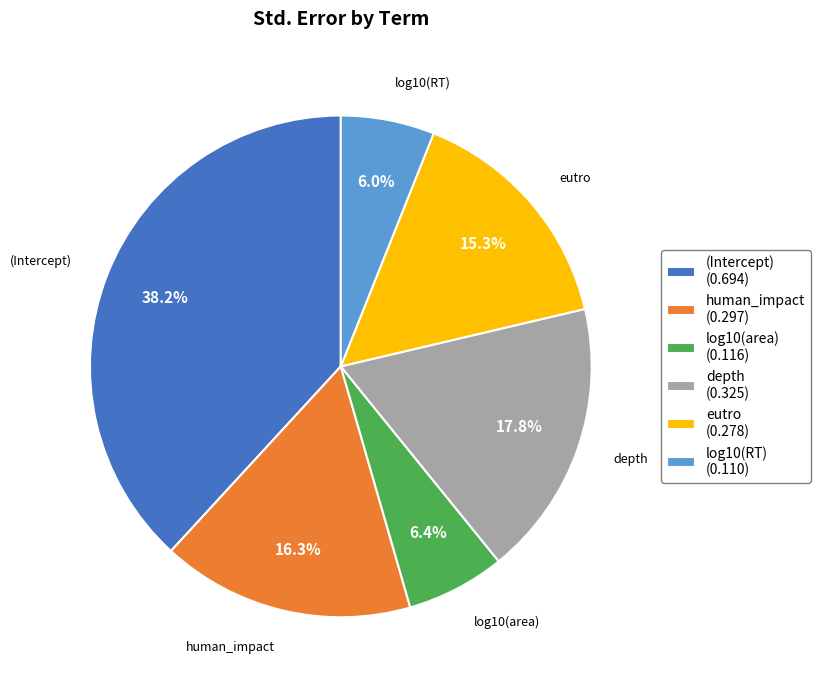

What percentage do (Intercept) (0.694) and human_impact (0.297) together represent?

54.5%